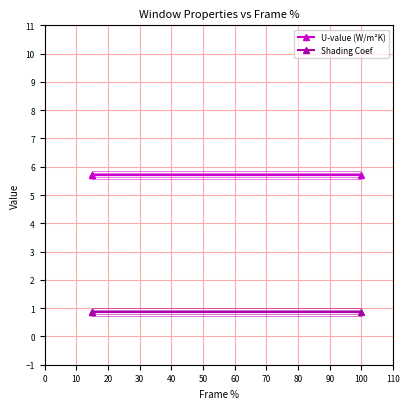

What is the sum of all U-value (W/m²K) values?

17.1